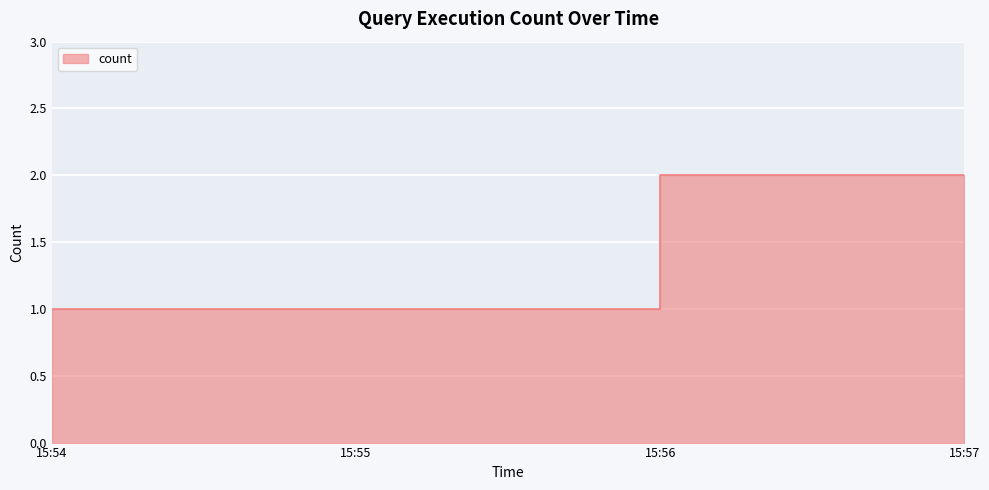

The value at 15:57 is 1. True or false?

False